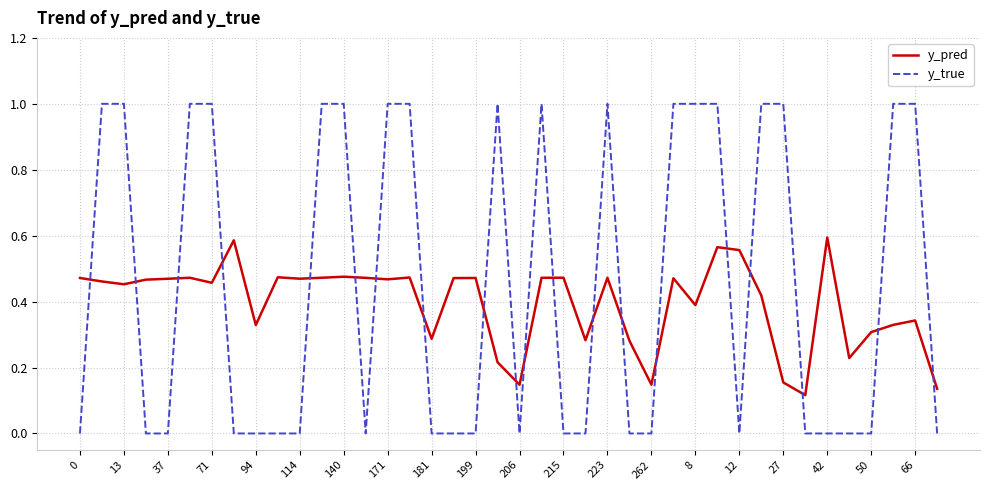

Is this an area chart (filled region under the line)?

No